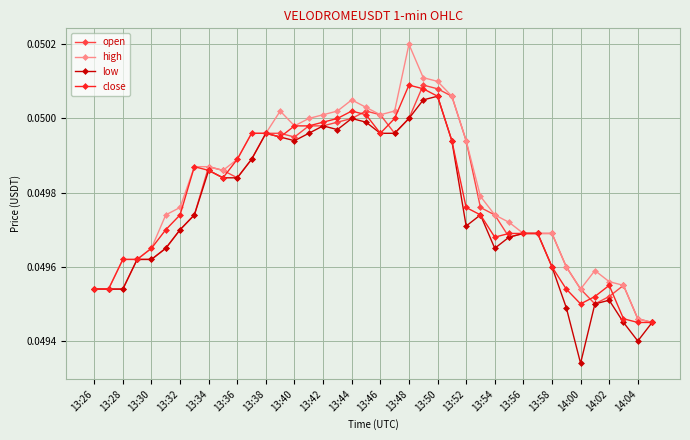

How many close values are between 0 and 1?

40